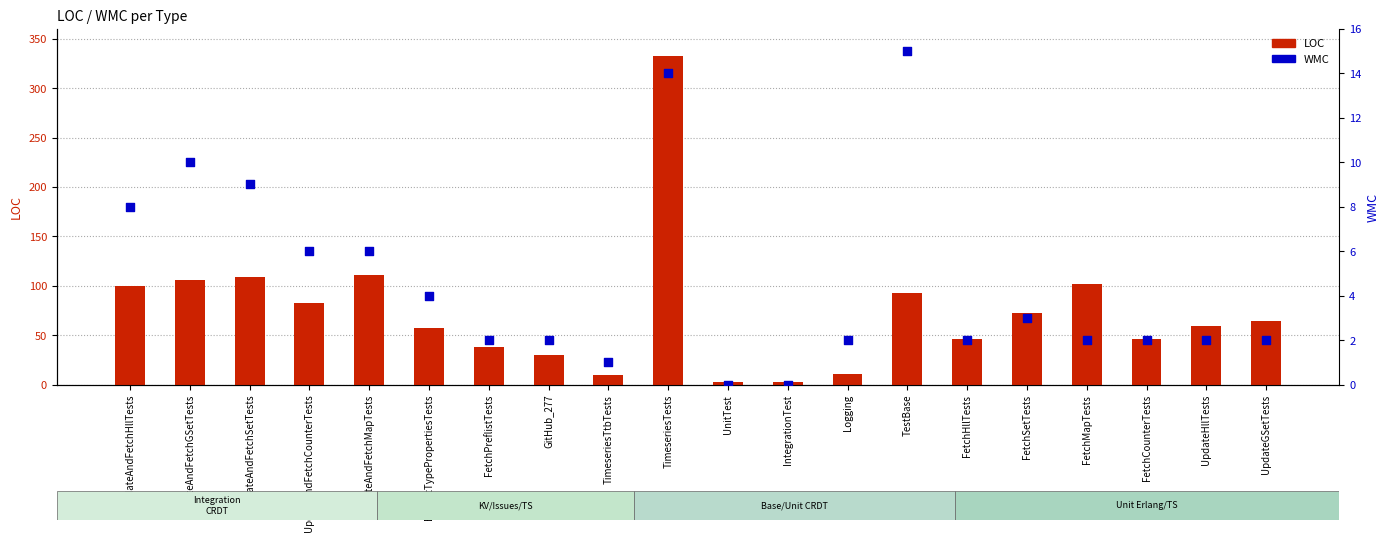

At which category is the sum across all series the highest?

TimeseriesTests